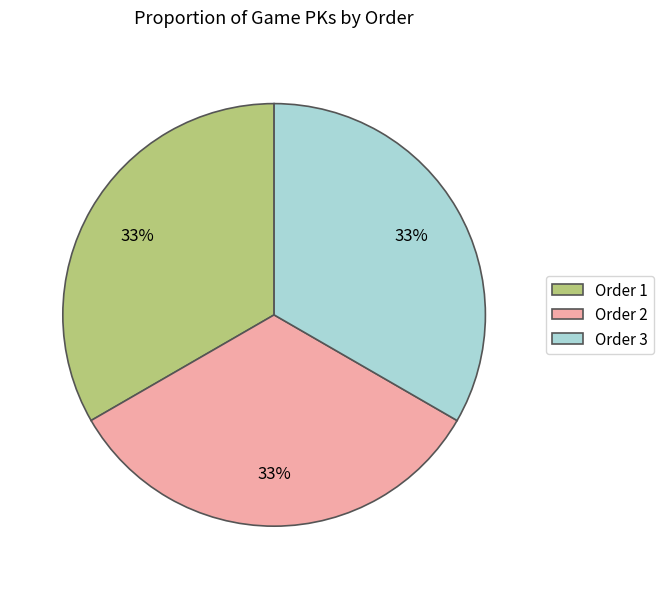

What is the ratio of the value at Order 1 to the value at Order 2?

1.0